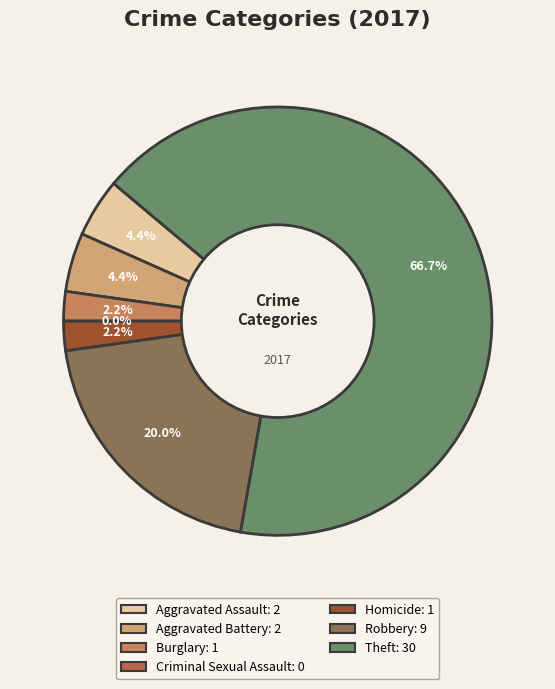

Which slice represents more than half of the pie?

Theft